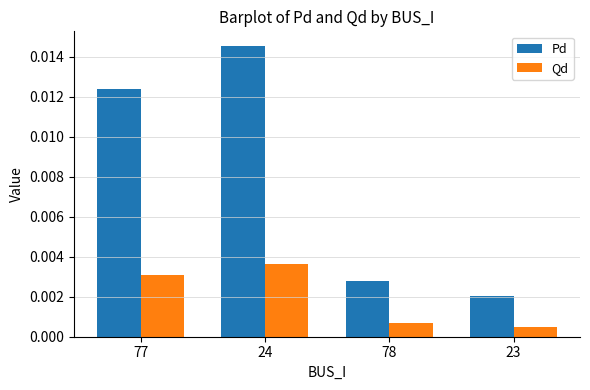

List the series in order of their peak value, lowest first.

Qd, Pd